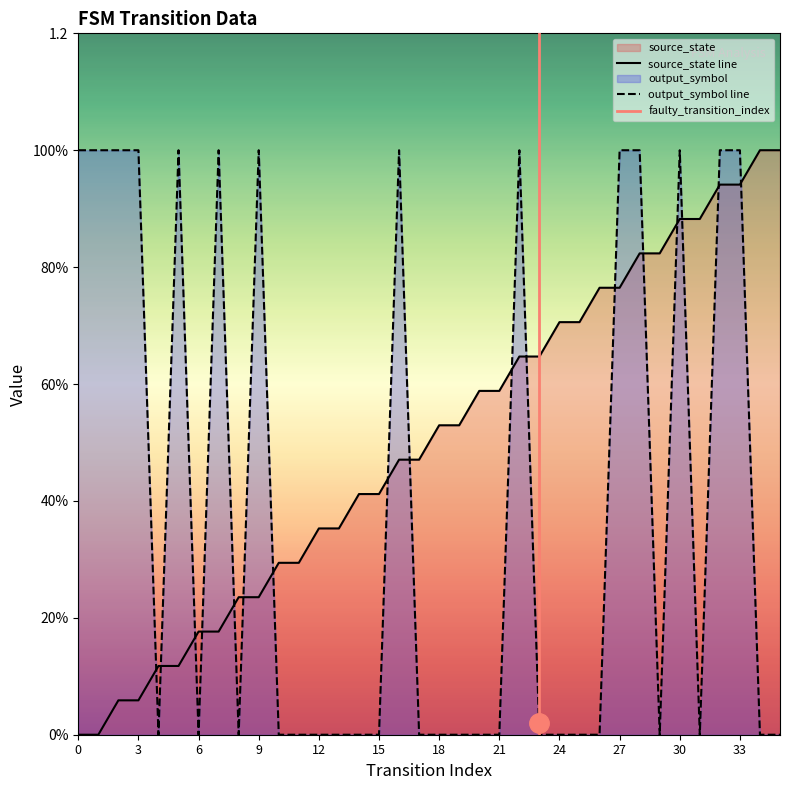

What is the difference between the highest and lowest values at 2?

0.9